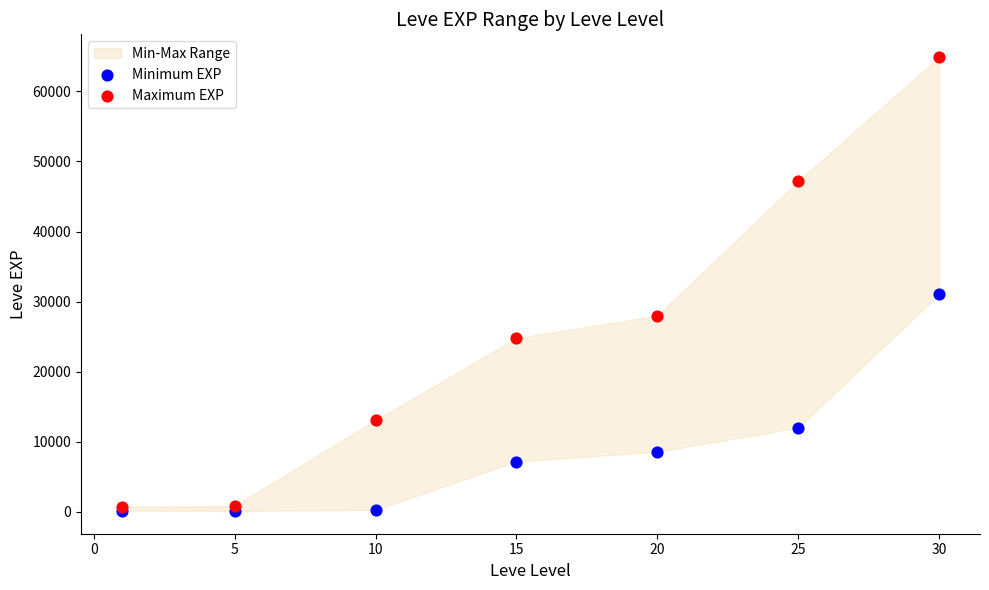

In the Maximum EXP series, what Y value is closest to 32800?

28010